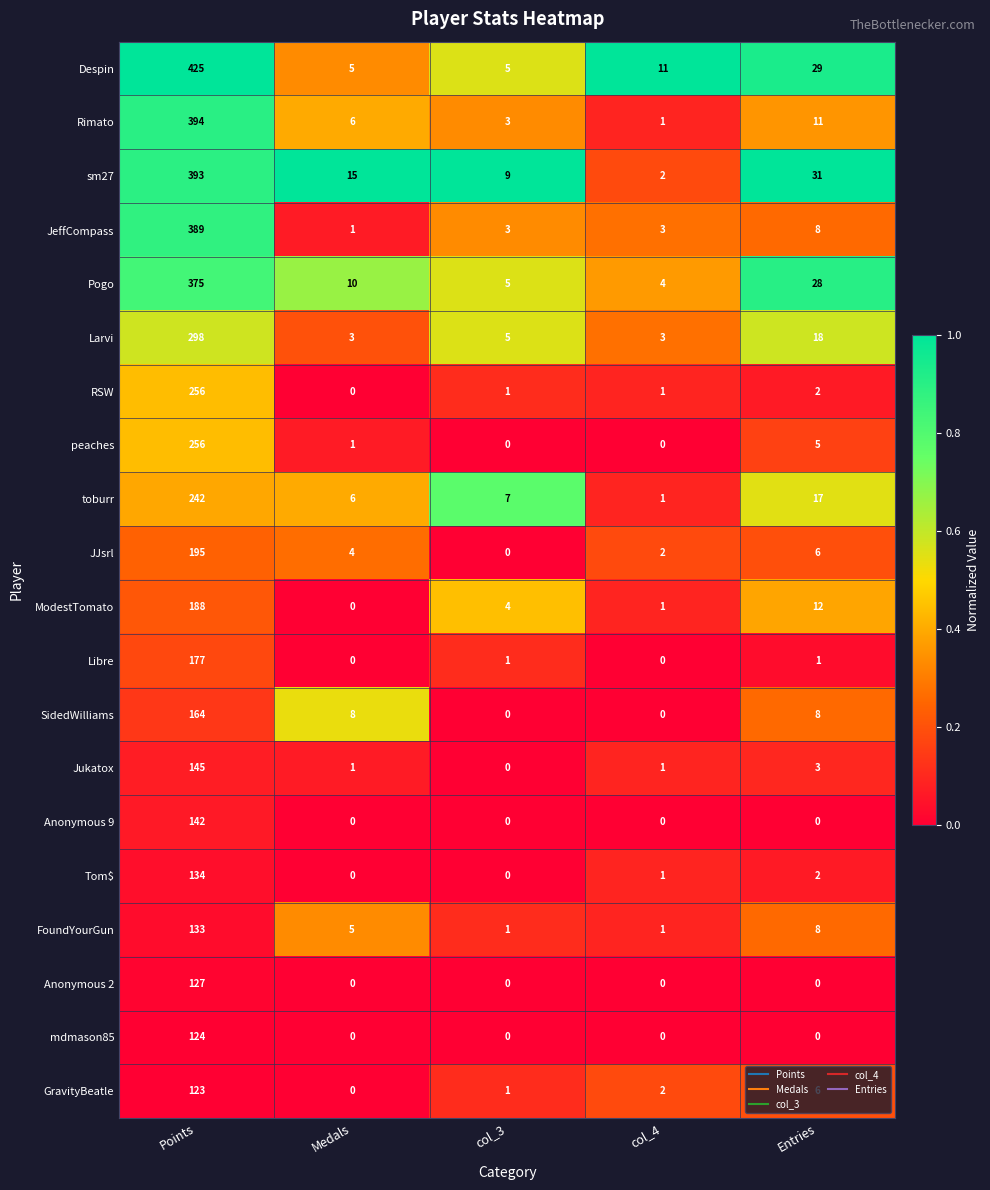

What is the difference between the Despin values at Entries and Points?

396